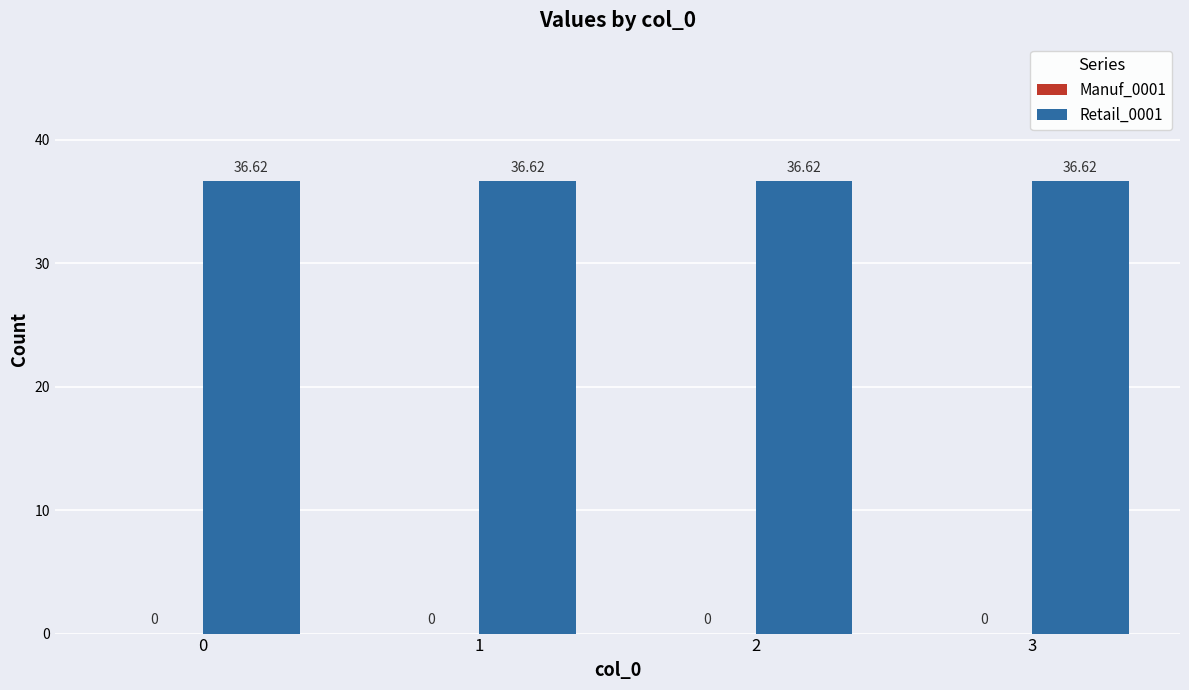

Which series has the largest total across all categories?

Retail_0001